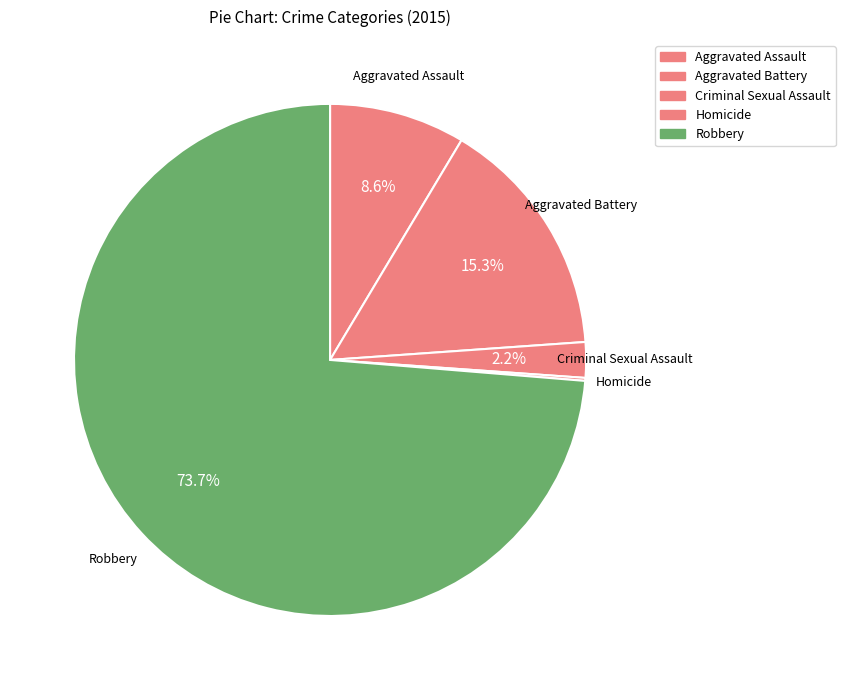

Which has a higher value, Homicide or Aggravated Assault?

Aggravated Assault